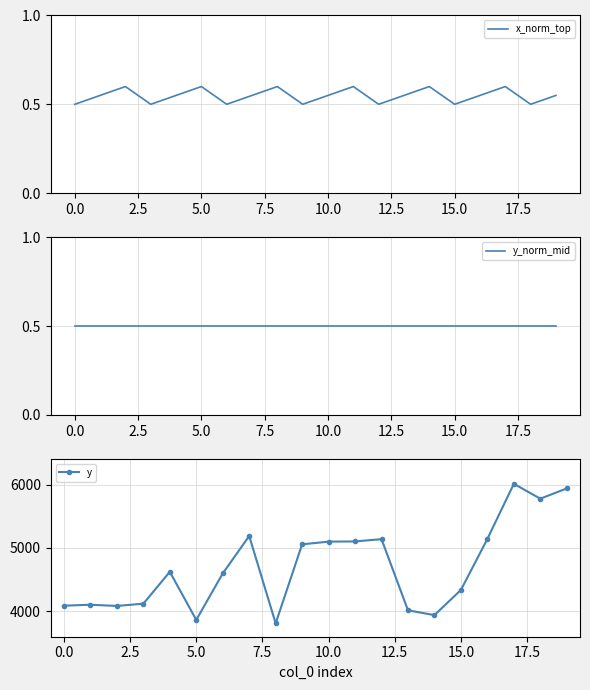

True or false: y has more than 2 points higher than both neighbors.

True